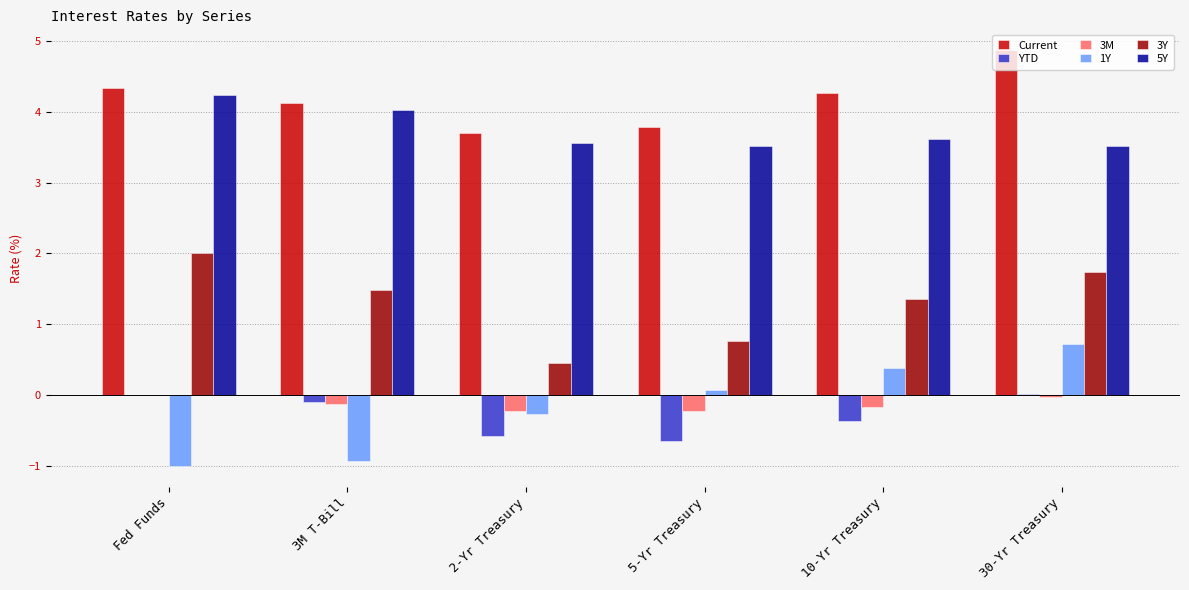

How many distinct data groups are displayed?

6